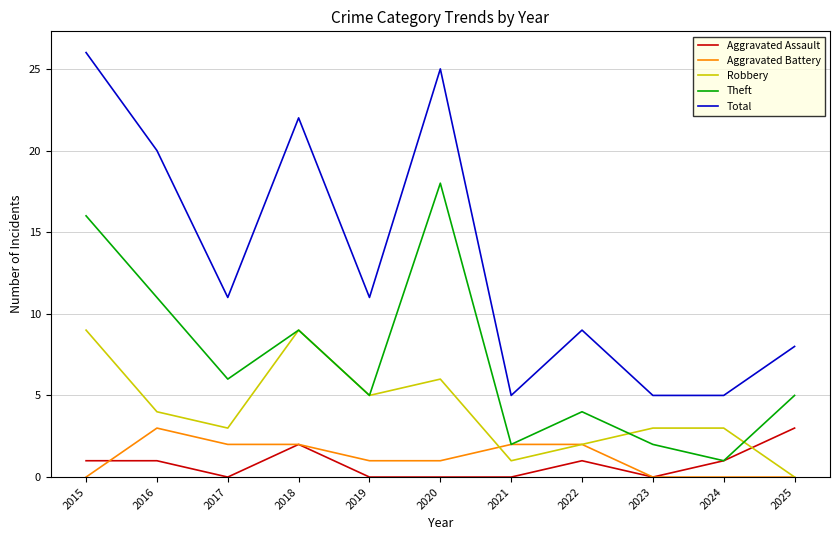

Is the value of Aggravated Battery at 2015 greater than the value of Theft at 2023?

No